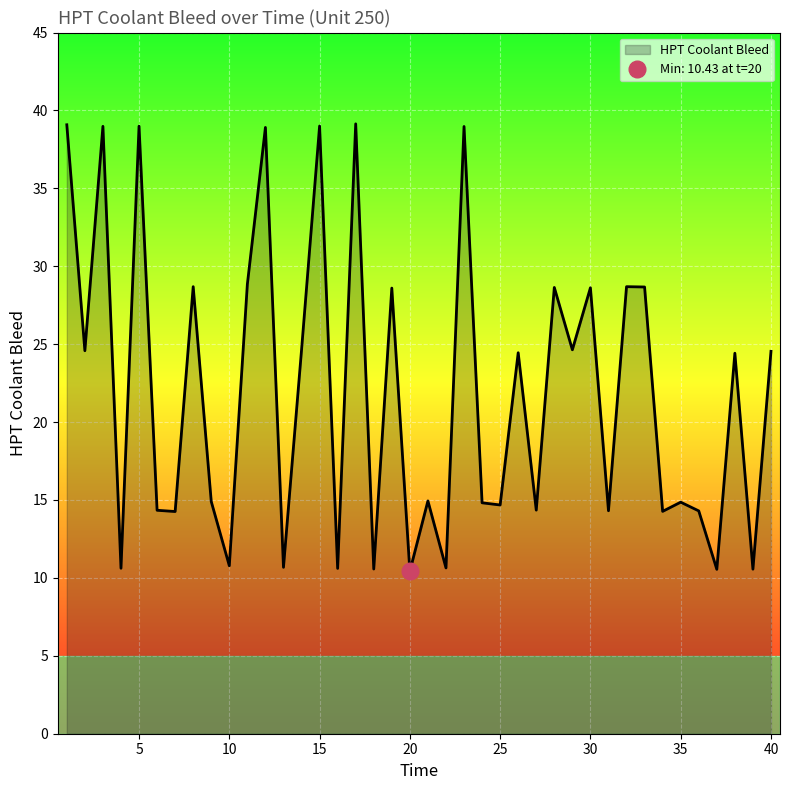

What is the value of the 20th point from the left?

10.4